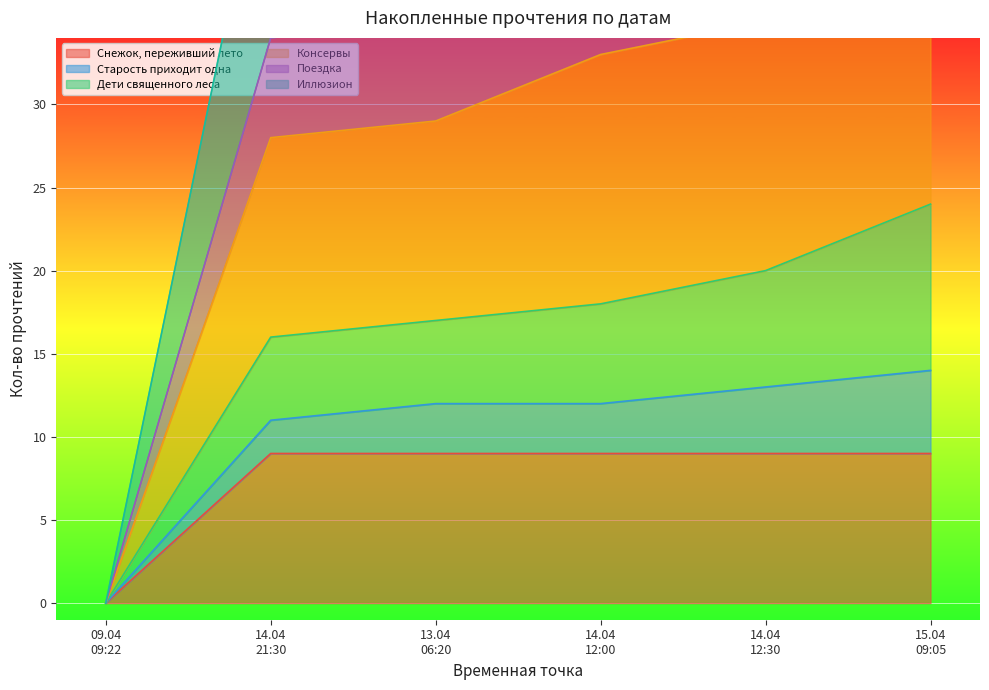

What is the maximum value for Снежок, переживший лето?

9